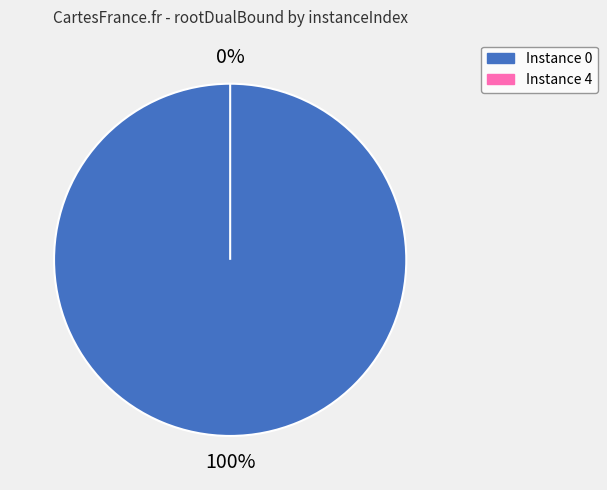

Is it true that 4 is 13% of the pie?

False